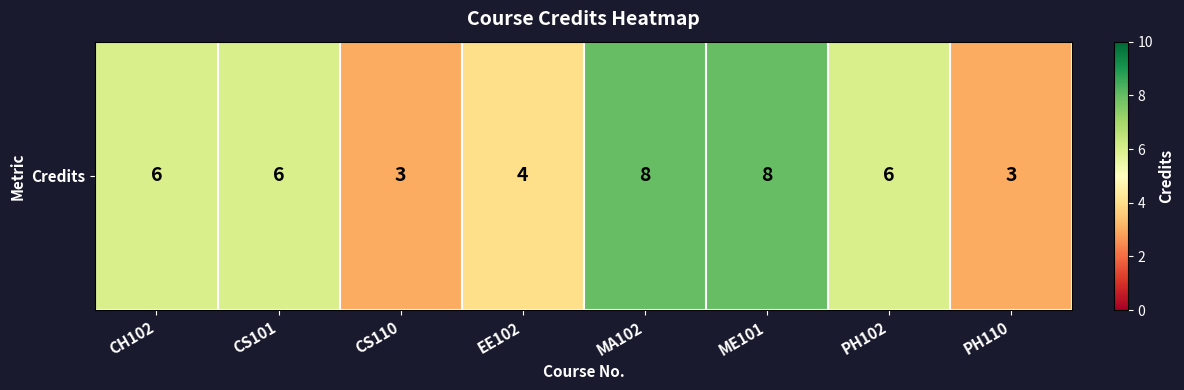

What is the difference between the values at PH110 and CH102?

3